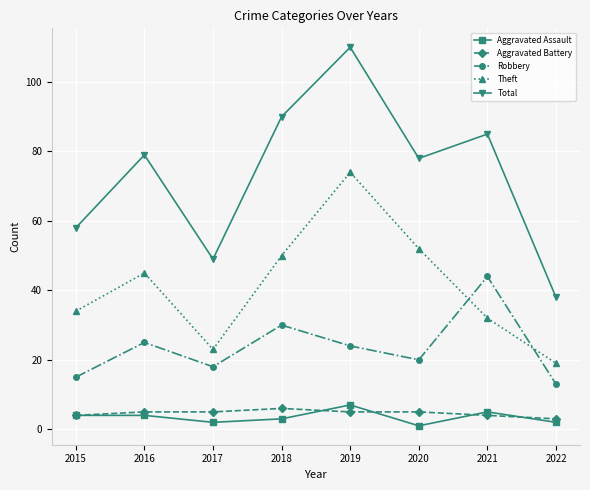

What is the value of the Aggravated Assault point at the 7th from the left?

5